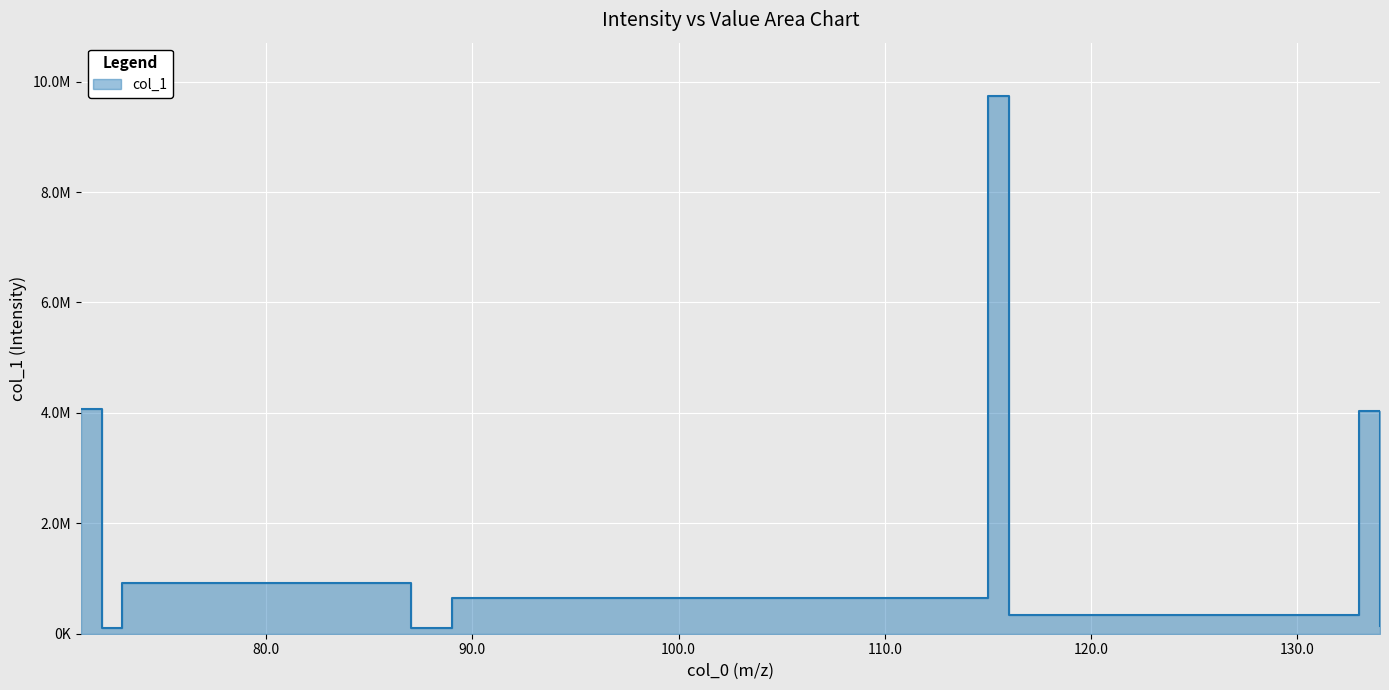

What is the sum of all values?

20073047.0